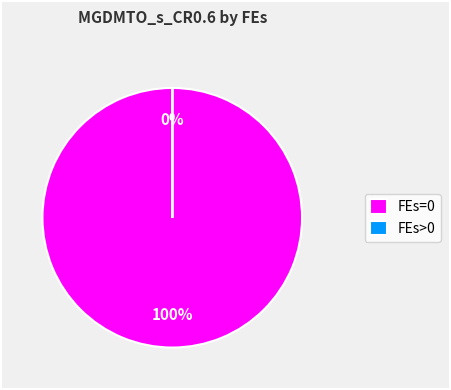

Is 50000 the majority of the pie?

No